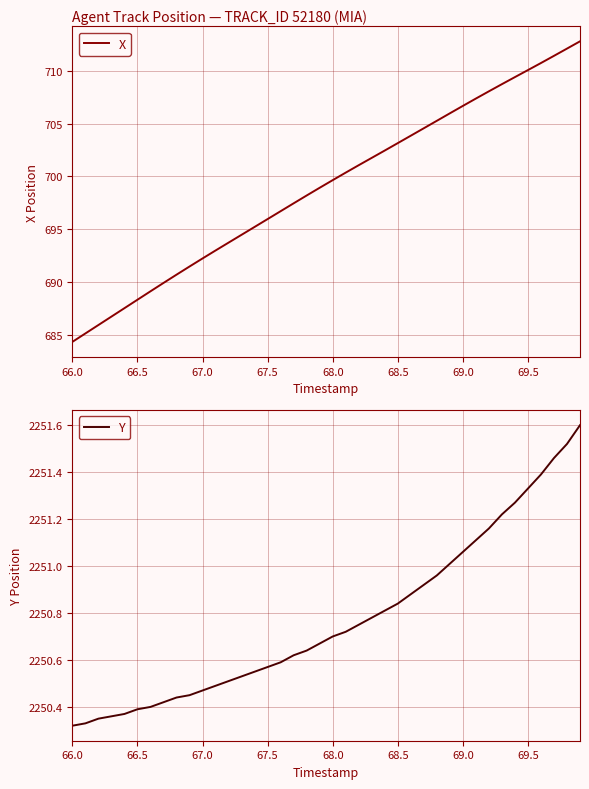

How many distinct data groups are displayed?

2